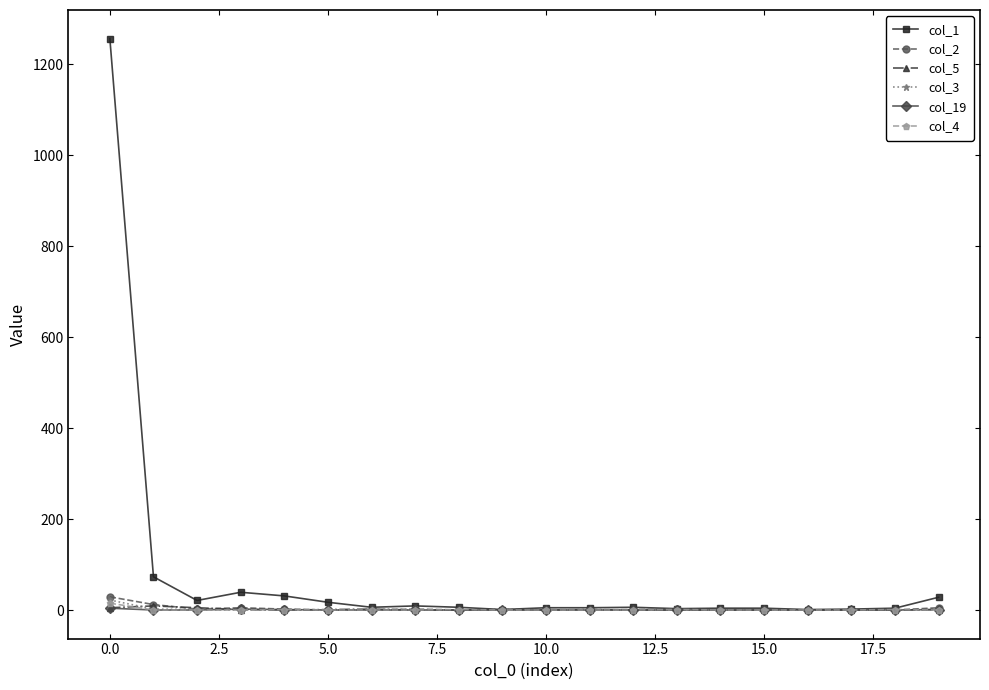

Which series has the largest range (max minus min)?

col_1